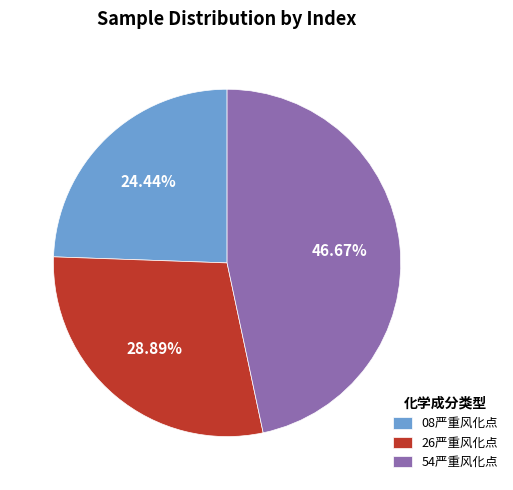

Which category has the smallest portion of the pie?

08严重风化点